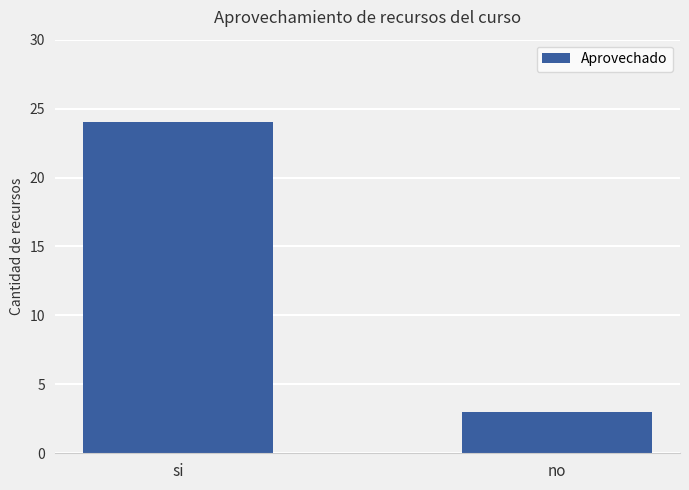

What is the sum of all values?

27